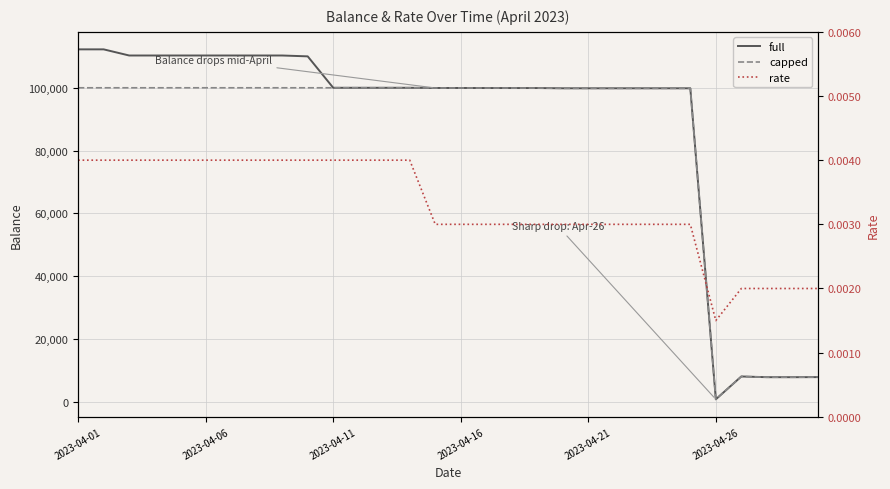

True or false: rate and capped intersect in this chart.

False